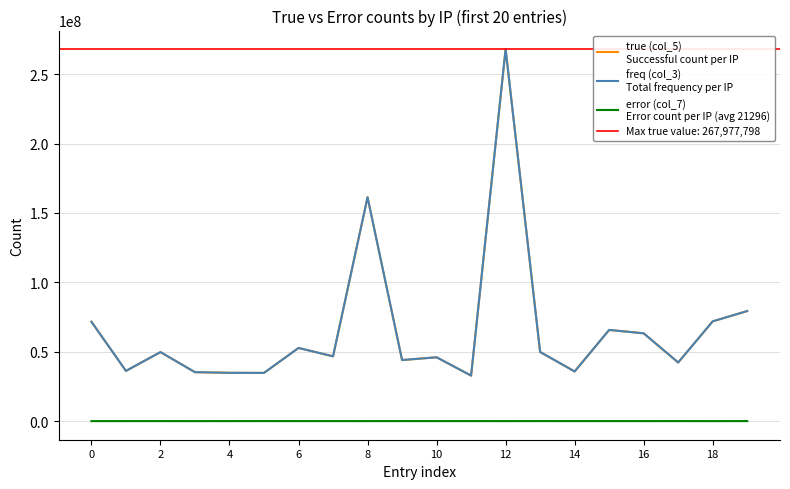

Reading right to left, what are all the values shown in this chart?

true (col_5)
Successful count per IP: 79293766	71872202	42237400	63262435	65690558	35776278	49805516	267977798	32787533	45978661	43989678	161291704	46680176	52707873	34722593	34813798	35267691	49720090	36186228	71571463
freq (col_3)
Total frequency per IP: 79320488	71883461	42262109	63277146	65716328	35798673	49839952	267992157	32812236	45997076	44023848	161306630	46700999	52725863	34761998	34832624	35276931	49740575	36204623	71585653
error (col_7)
Error count per IP (avg 21296): 26722	11259	24709	14711	25770	22395	34436	14359	24703	18415	34170	14926	20823	17990	39405	18826	9240	20485	18395	14190